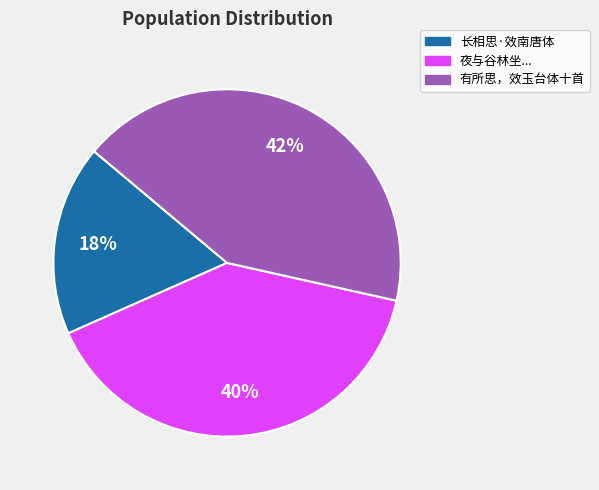

Is it true that 长相思·效南唐体 is 18% of the pie?

True